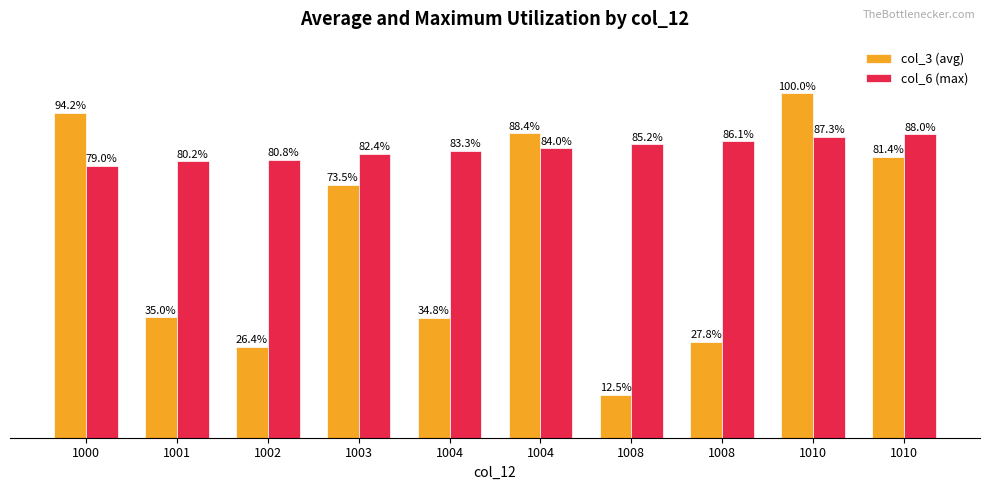

Reading left to right, what are all the values shown in this chart?

col_3 (avg): 94.2	35.0	26.4	73.5	34.8	88.4	12.5	27.8	100.0	81.4
col_6 (max): 79.0	80.2	80.8	82.4	83.3	84.0	85.2	86.1	87.3	88.0